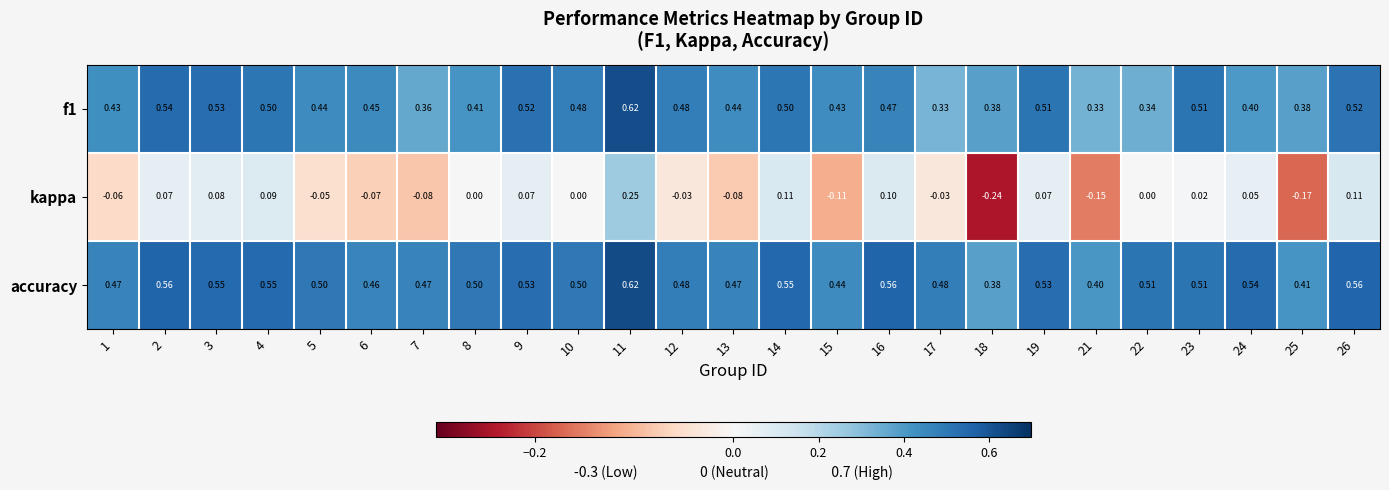

Which series changed the most between 15 and 24?

kappa